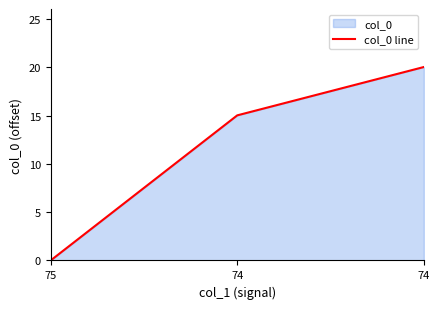

At which category does the chart reach its peak across all series?

74